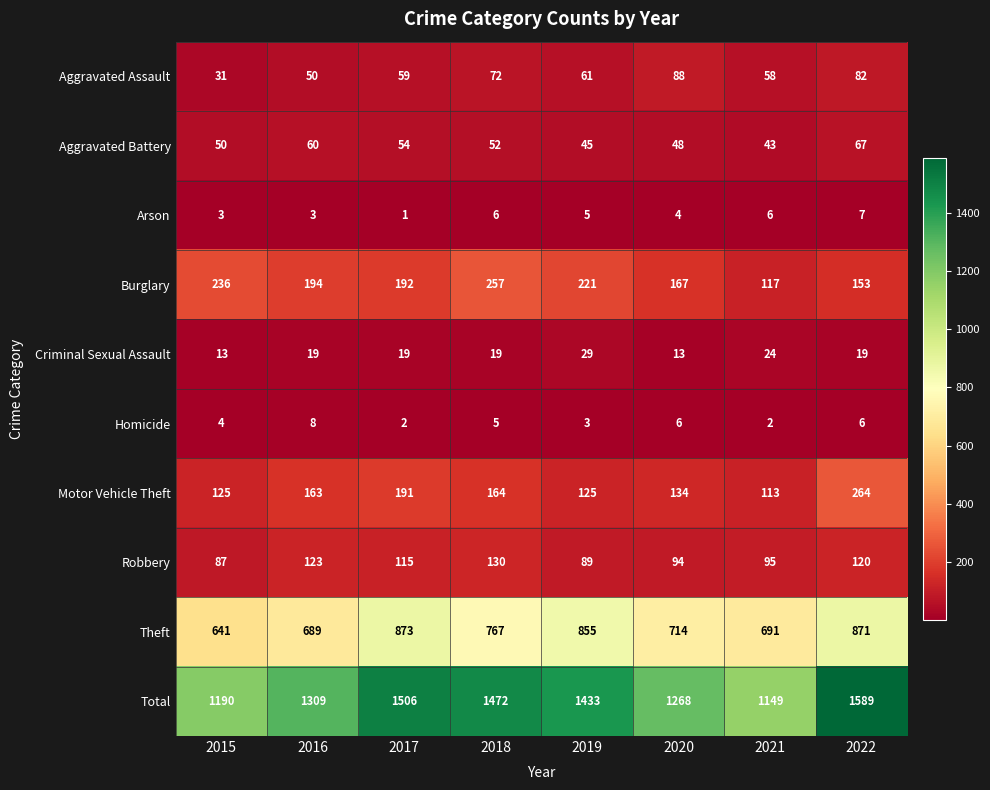

At which label does Theft reach its minimum?

2015